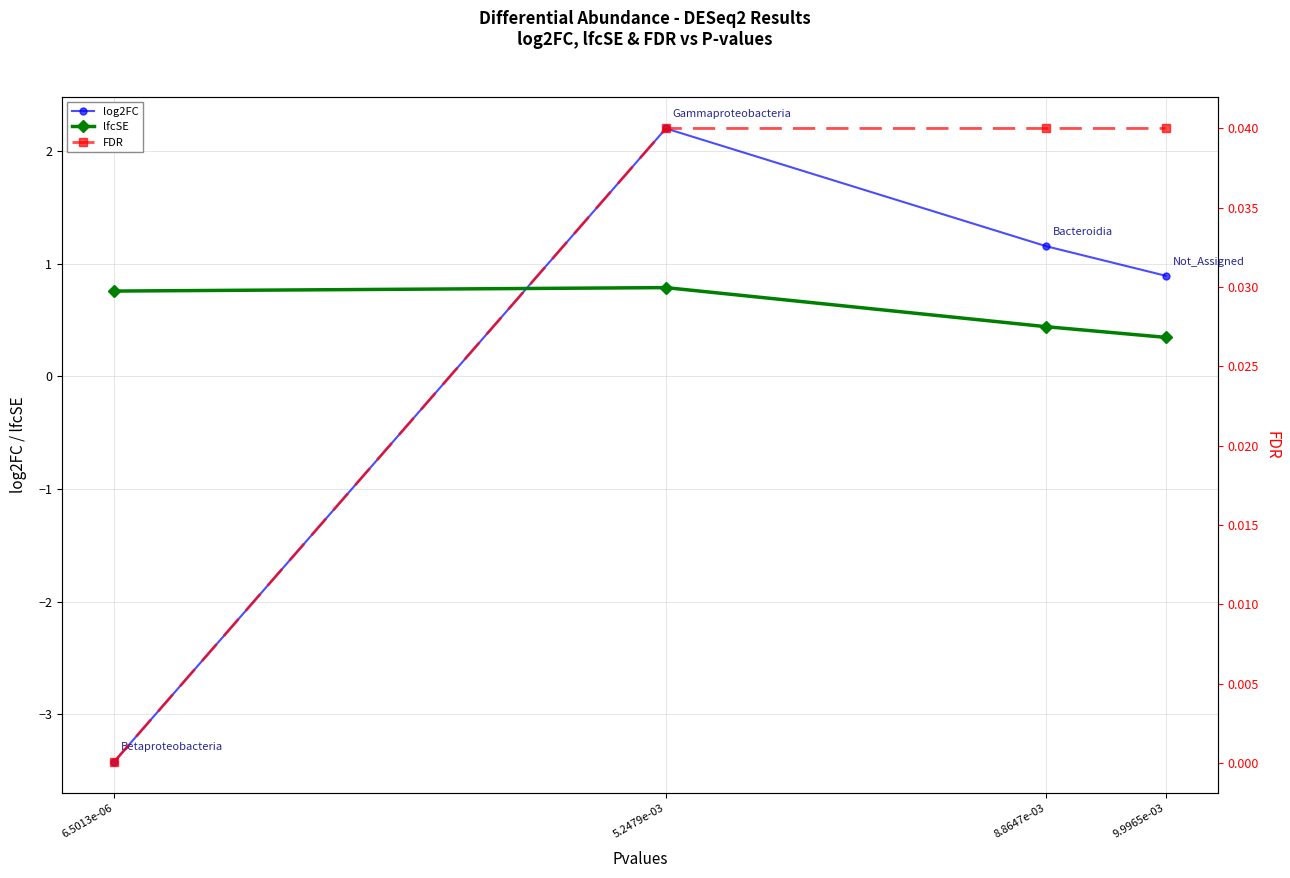

What is the label of the 4th point from the right?

6.5013e-06